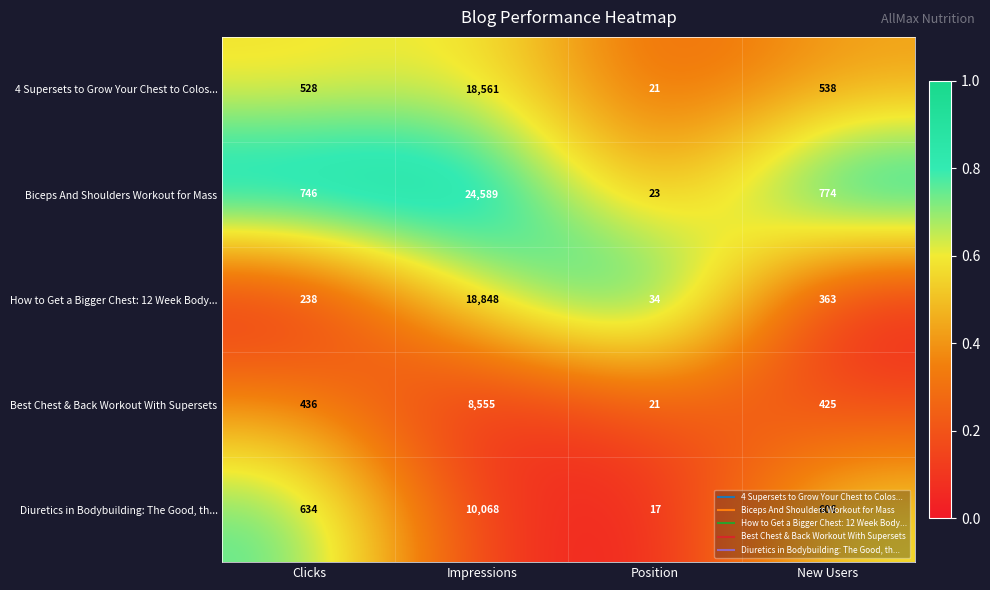

Which series changed the most between Impressions and New Users?

Biceps And Shoulders Workout for Mass